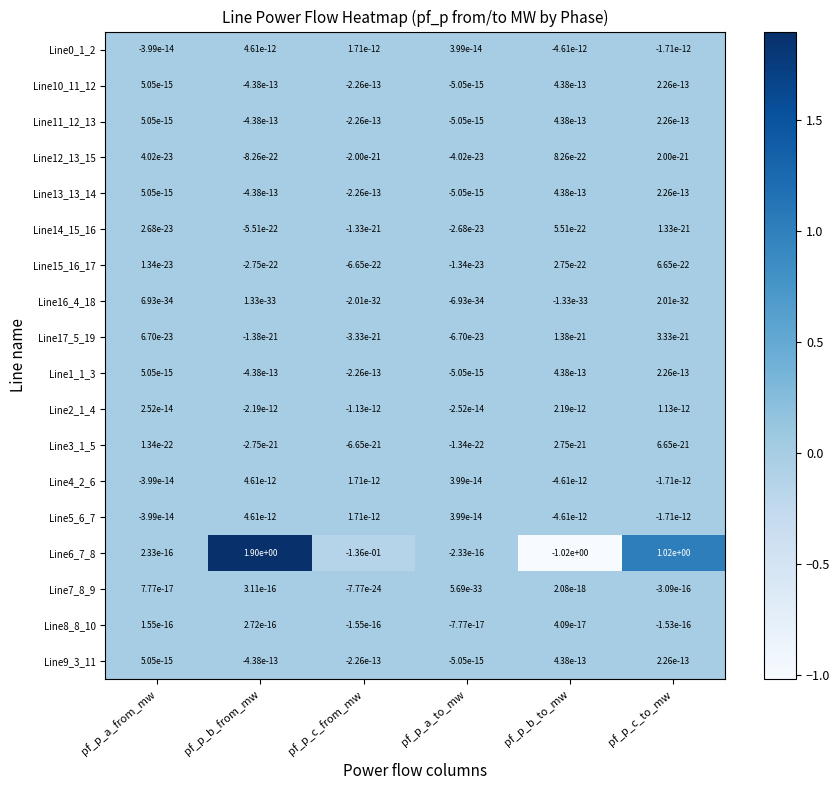

Is the value of Line10_11_12 at pf_p_b_from_mw greater than the value of Line12_13_15 at pf_p_c_from_mw?

No